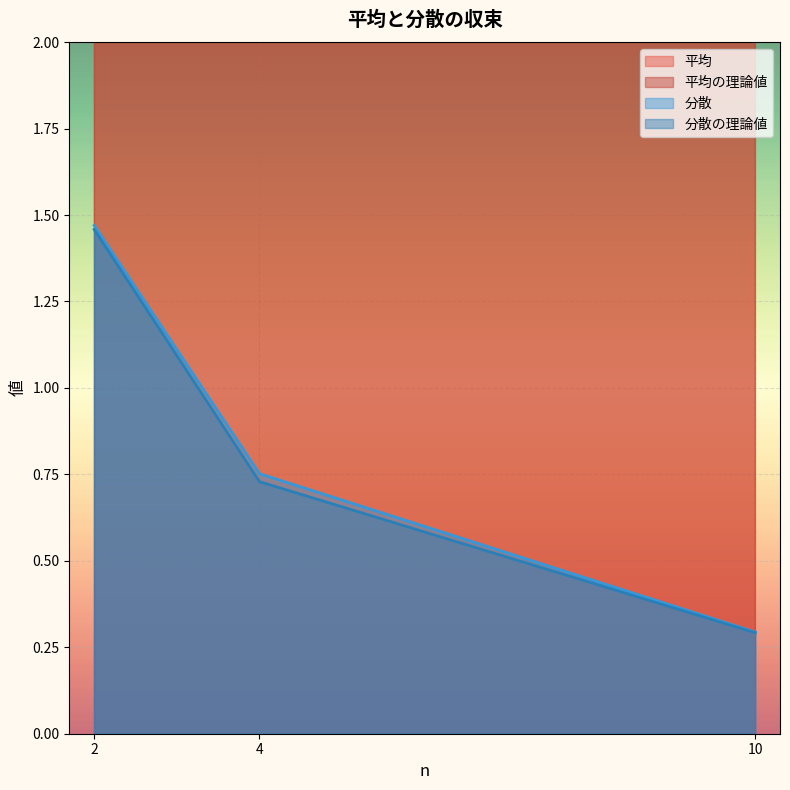

What is the sum of the 分散 values at 2 and 4?

2.2